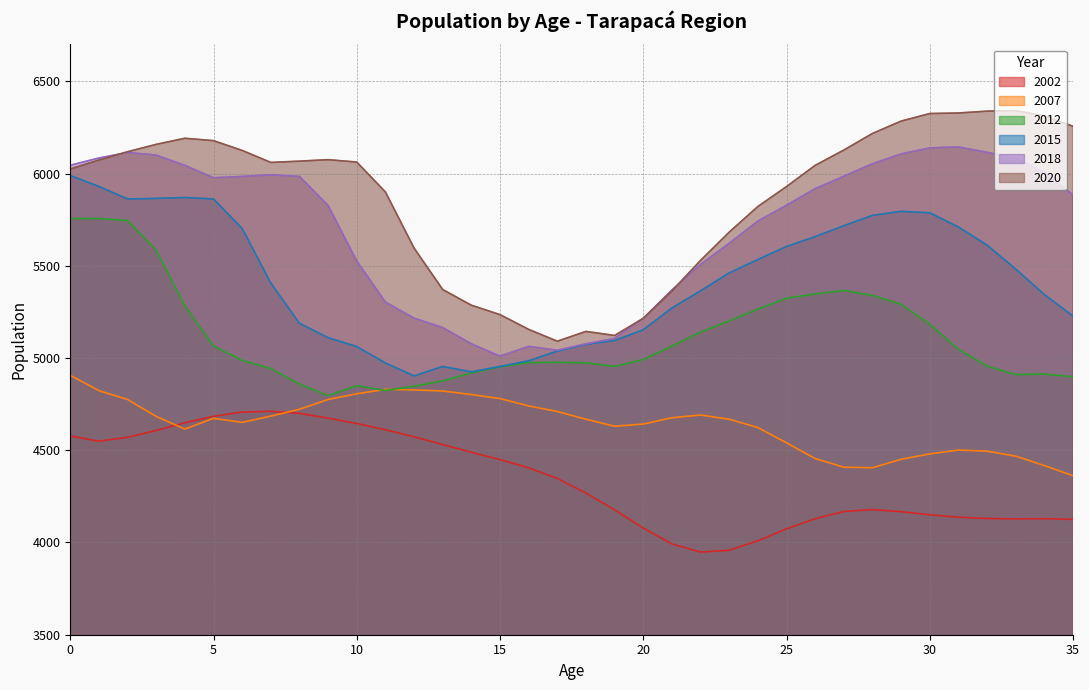

Does the chart display data point markers on the line(s)?

No